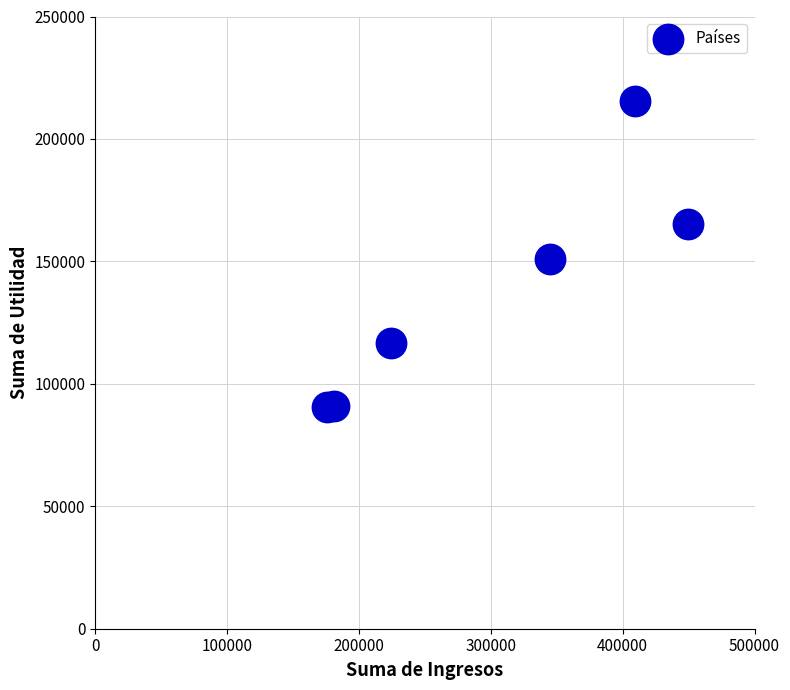

What is the range of X values (max minus min)?

274232.9